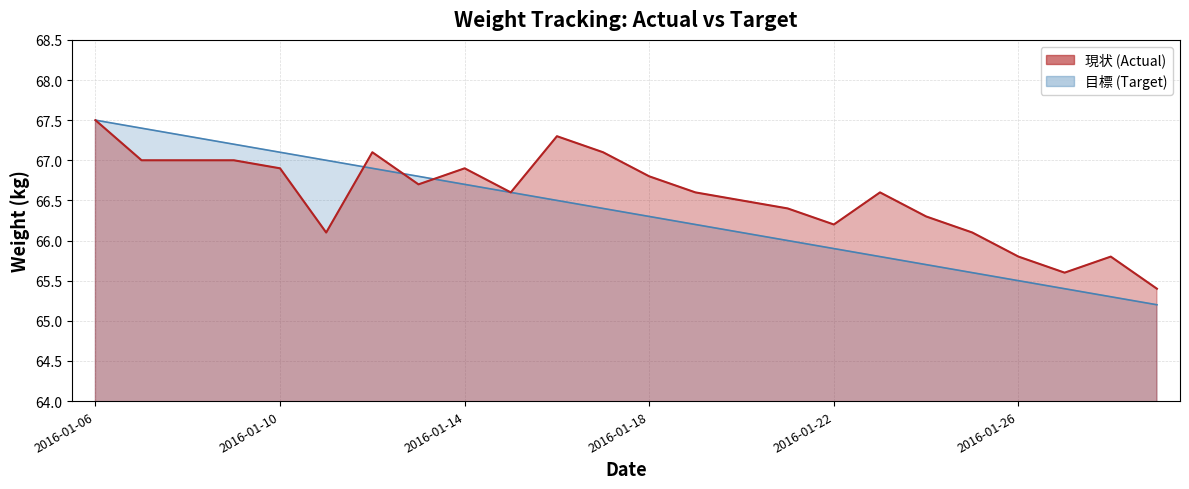

Between 2016-01-19 and 2016-01-20, which series saw the biggest shift?

目標